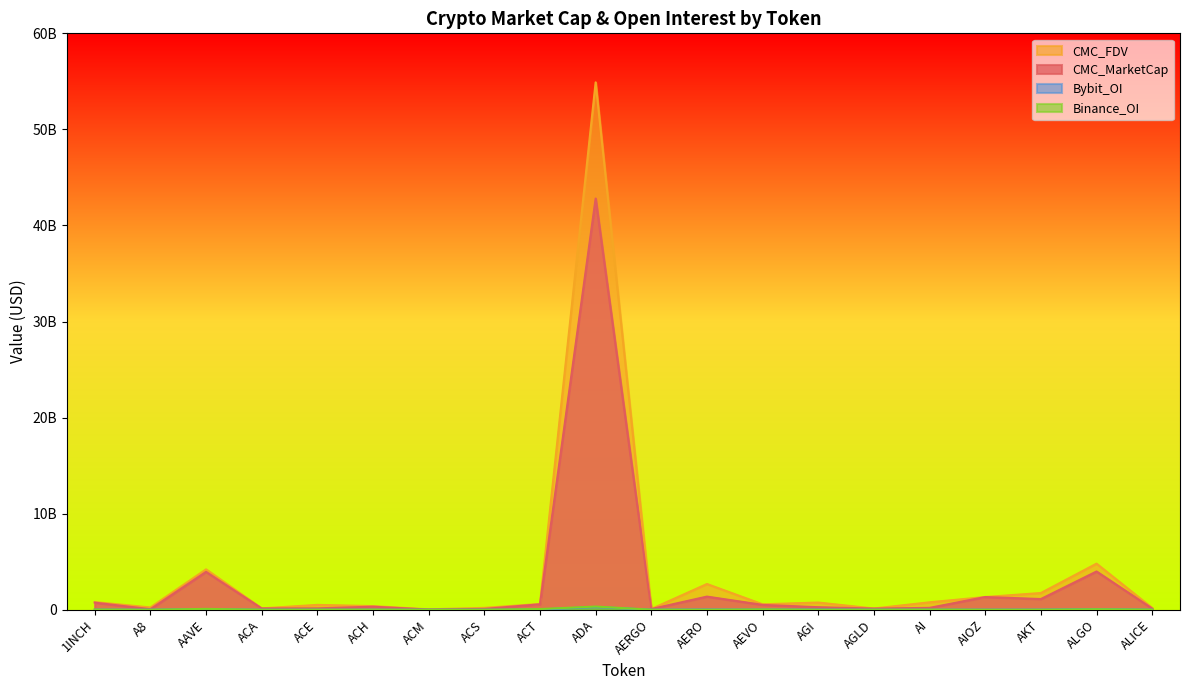

At which label does Bybit_OI reach its minimum?

ACA